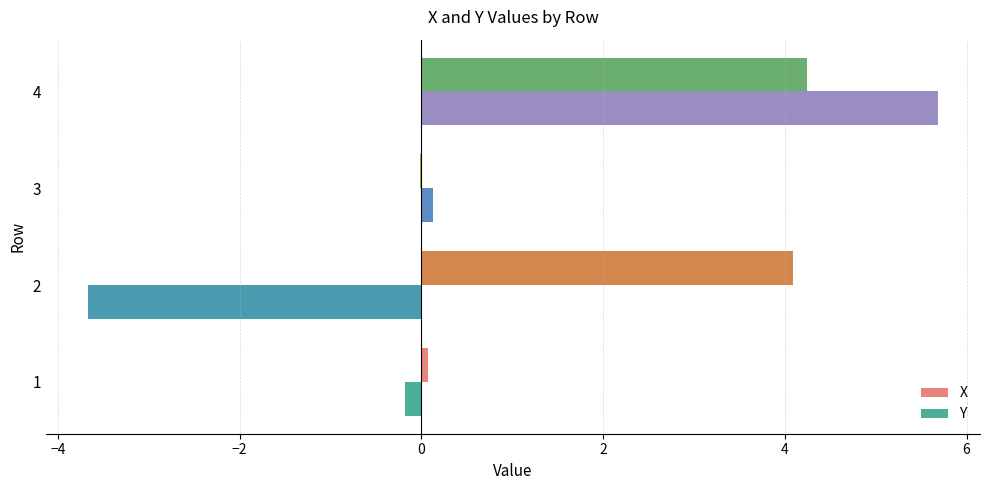

Is it true that Y equals 5.7 at 4?

True